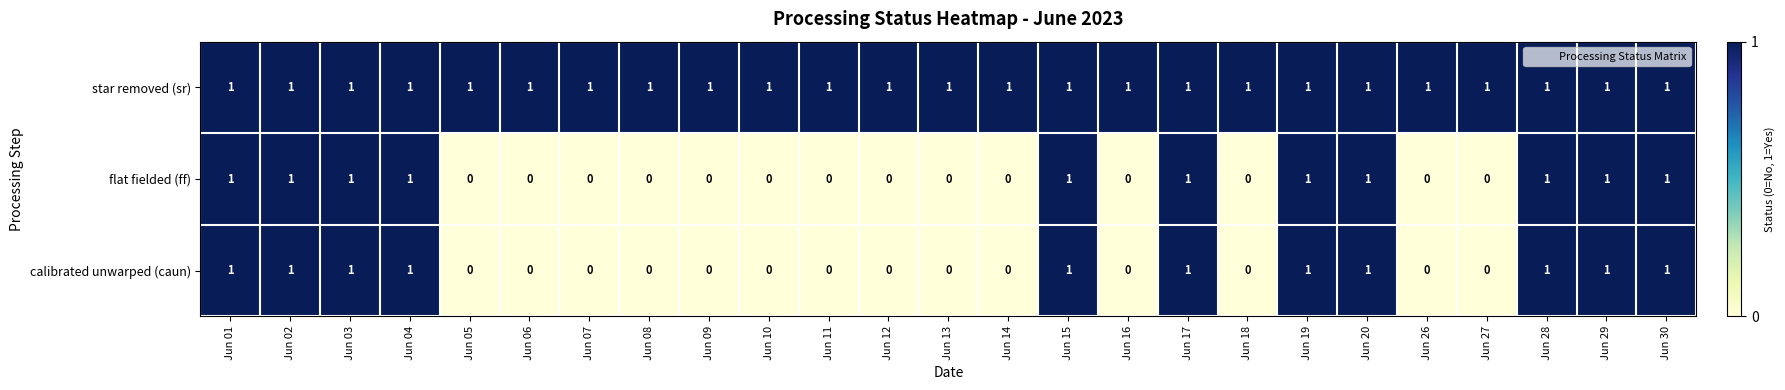

At how many categories does at least one series exceed 0?

25